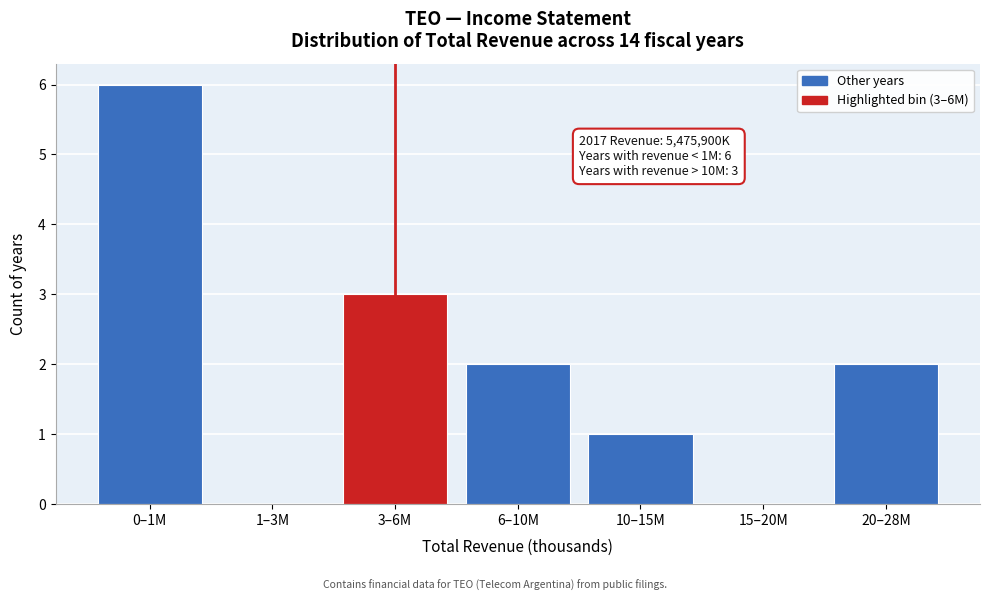

Reading left to right, list all the values displayed in this chart.

0–1M=6	1–3M=0	3–6M=3	6–10M=2	10–15M=1	15–20M=0	20–28M=2